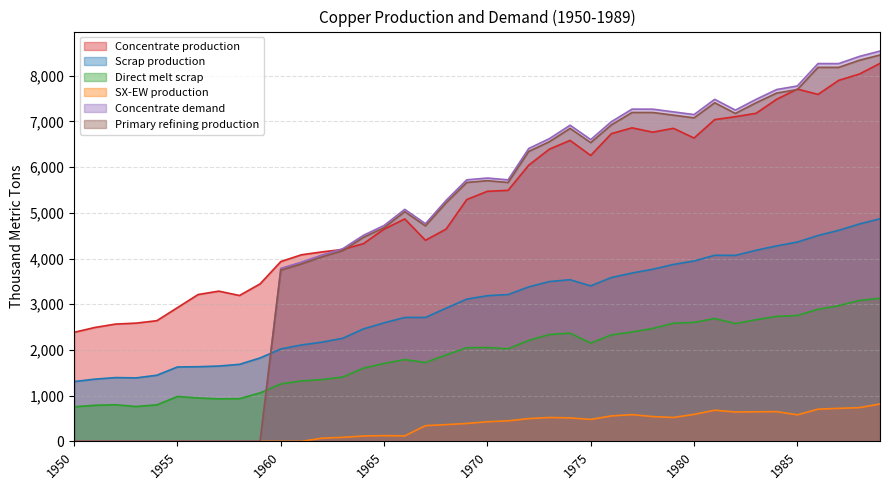

The Concentrate demand series shows 5075.7 at 1966. True or false?

True